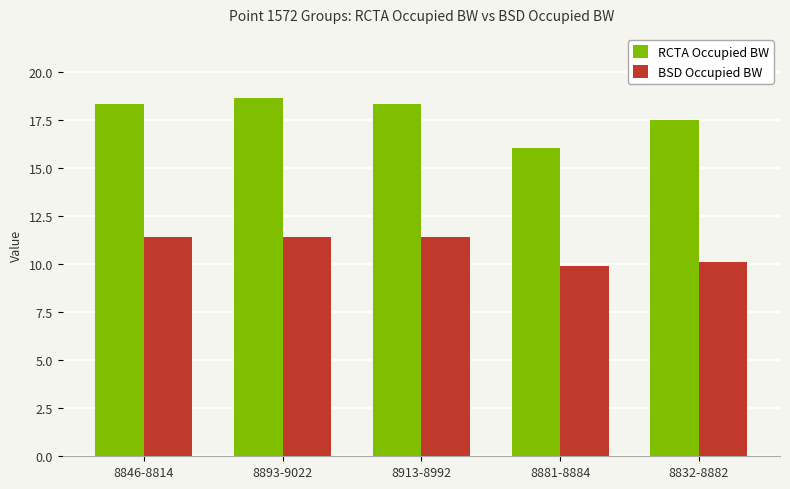

Between 8881-8884 and 8832-8882, which series saw the biggest shift?

RCTA Occupied BW